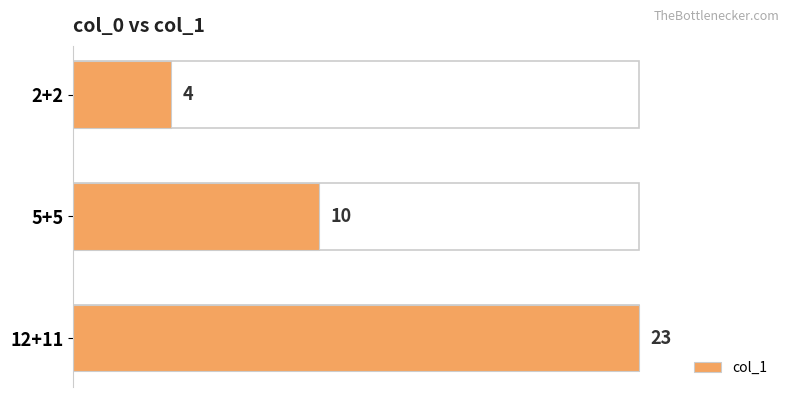

What is the average value?

12